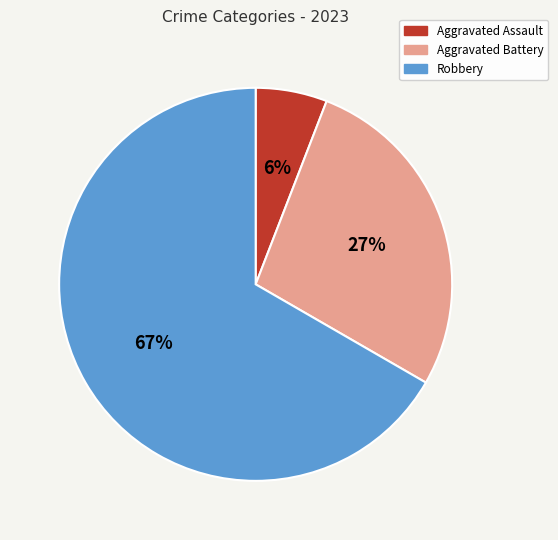

To the nearest percent, what is the average slice percentage?

33%